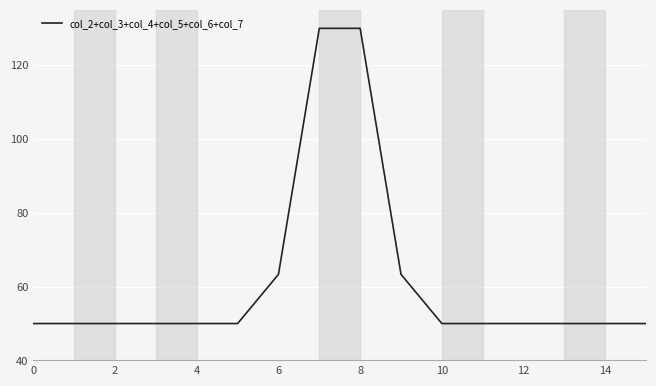

What is the difference between the maximum and minimum values?

80.0